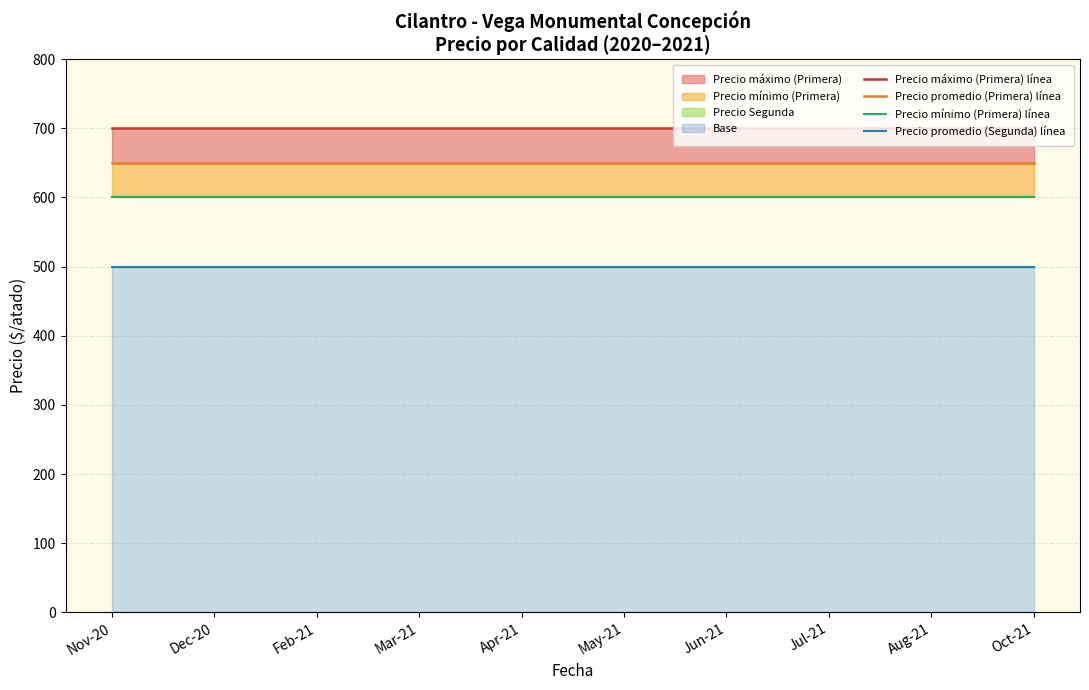

Between Feb-21 and Apr-21, which series saw the biggest shift?

Precio máximo (Primera) línea